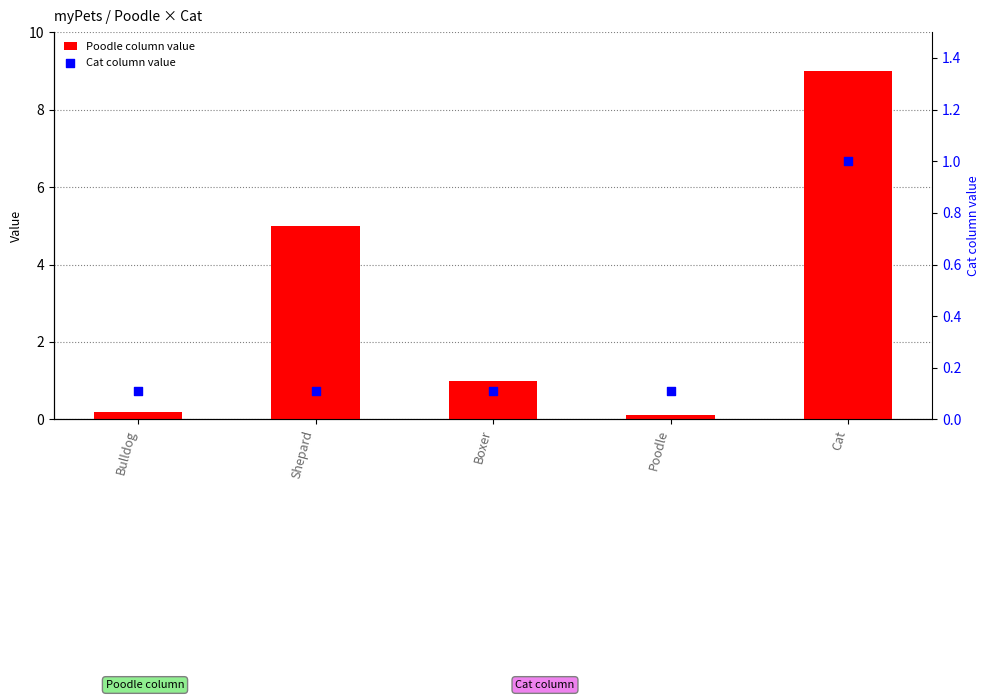

Which series has the largest total across all categories?

Poodle column value